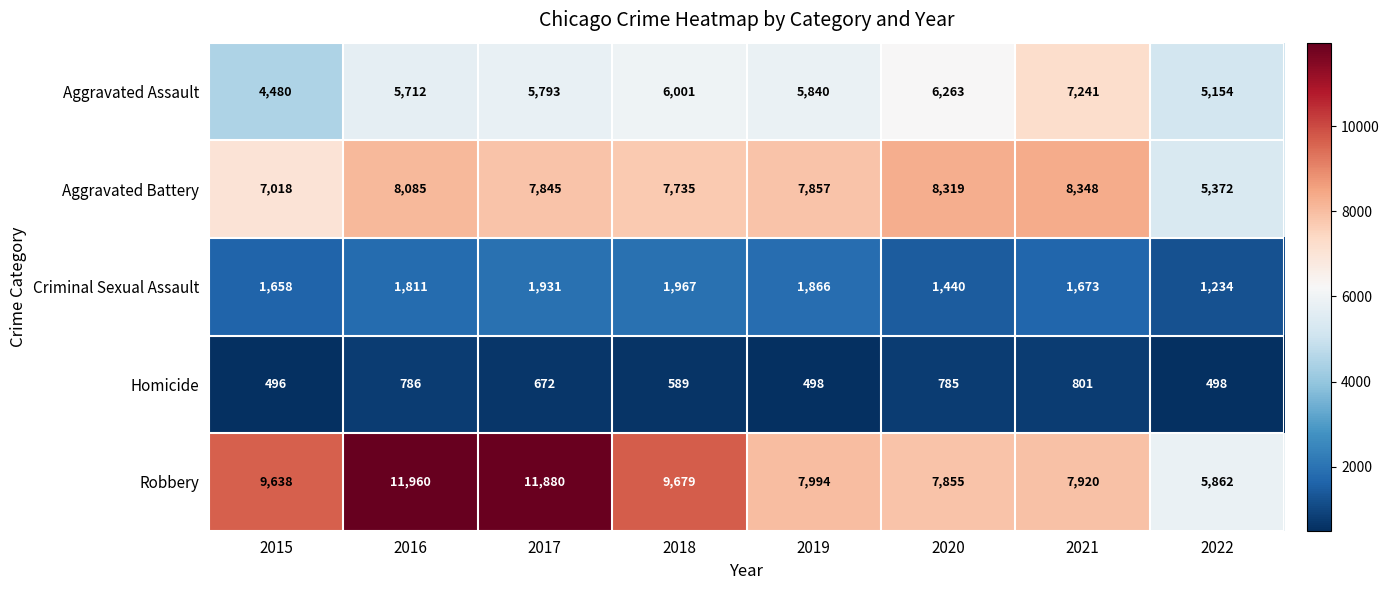

The value of Criminal Sexual Assault at 2022 is 368. True or false?

False